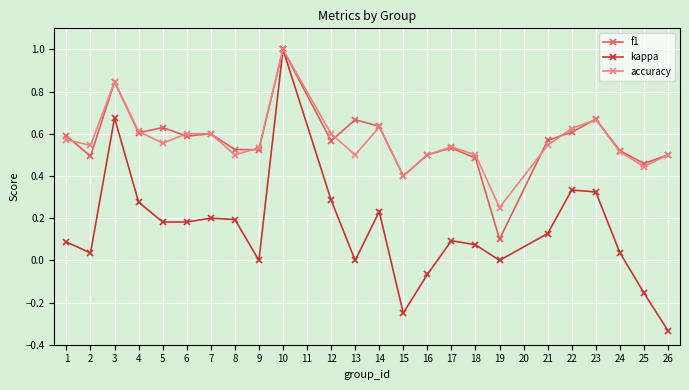

What are all the series names shown in the legend?

f1, kappa, accuracy